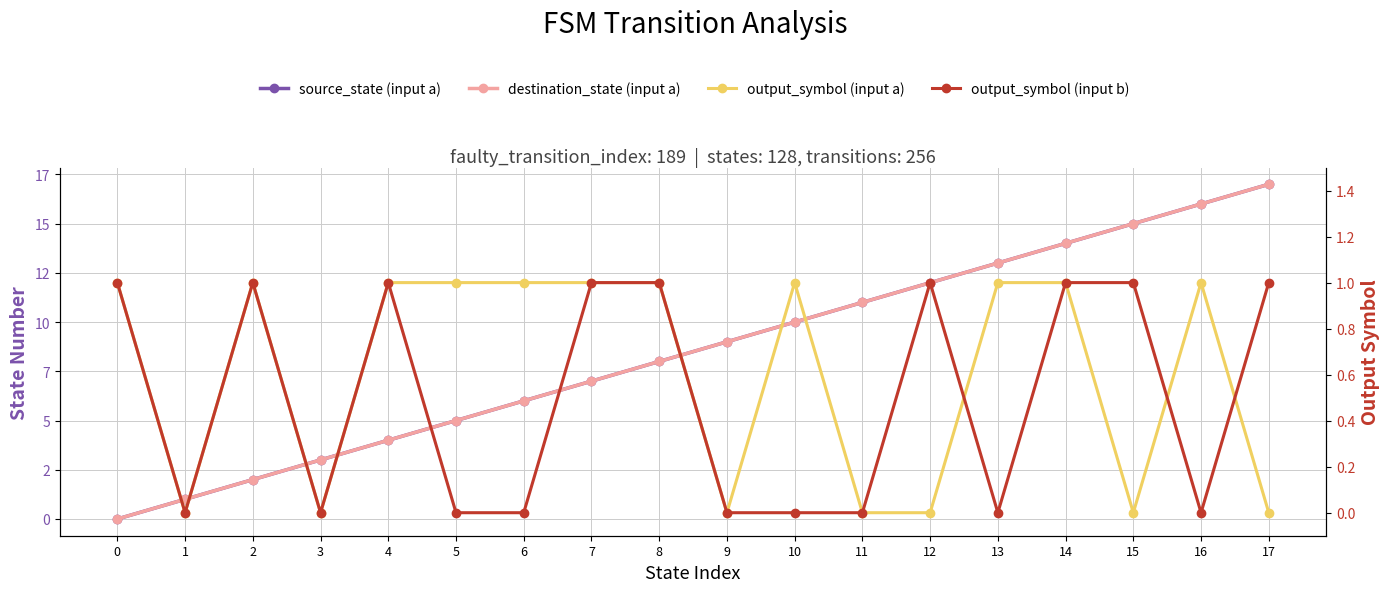

Is the value of output_symbol (input b) at 15 greater than the value of source_state (input a) at 1?

No